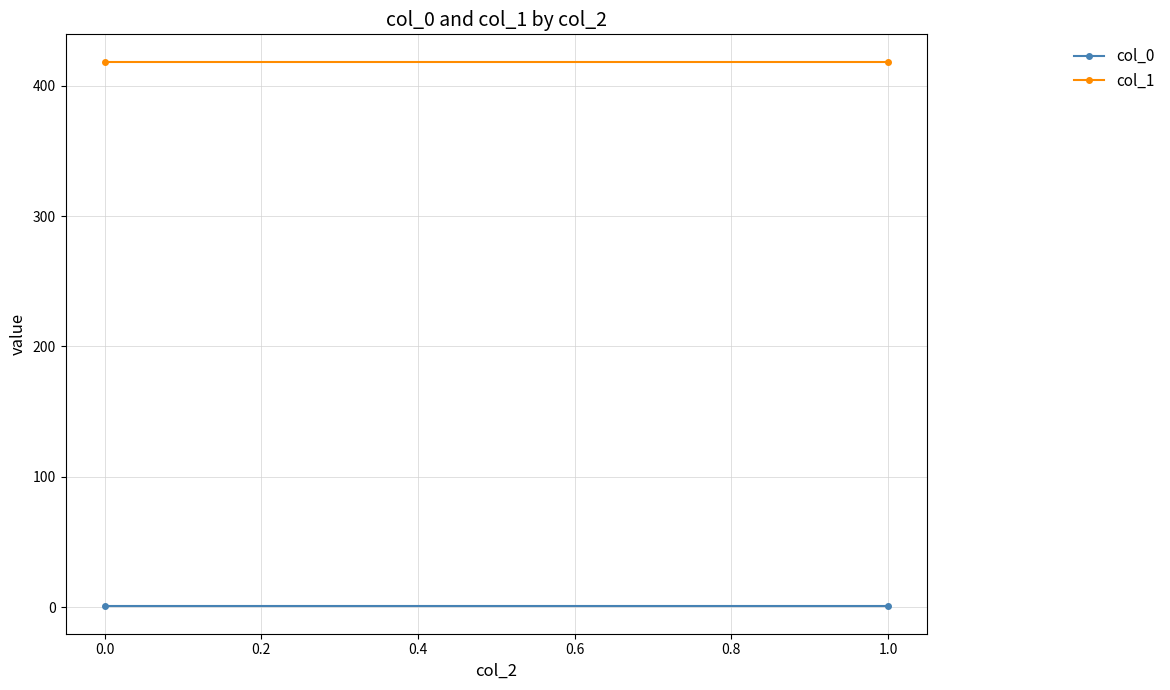

What is the total value across all series at 1.0?

419.1